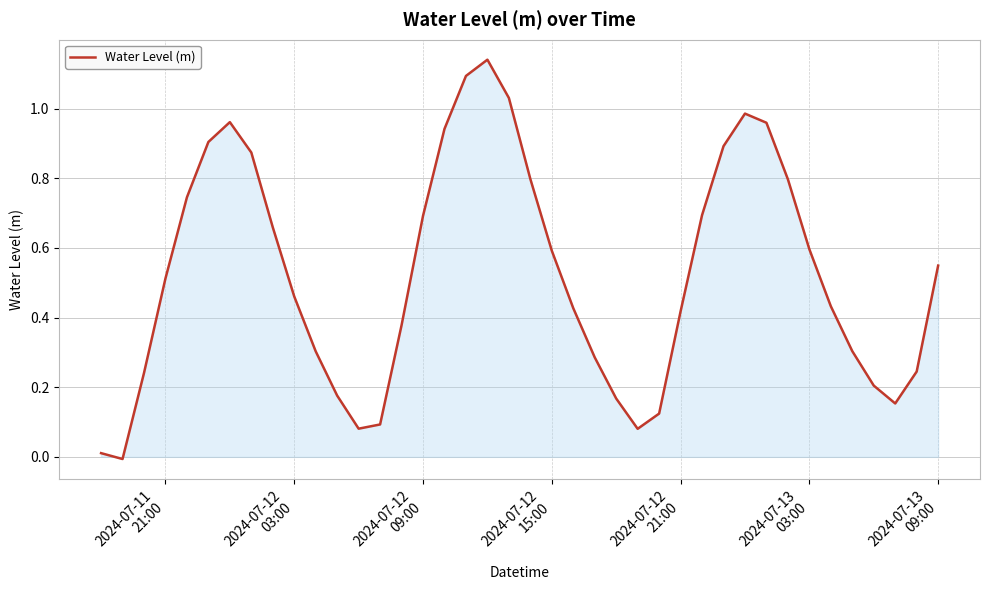

How many points are higher than both their immediate neighbors (excluding endpoints)?

3